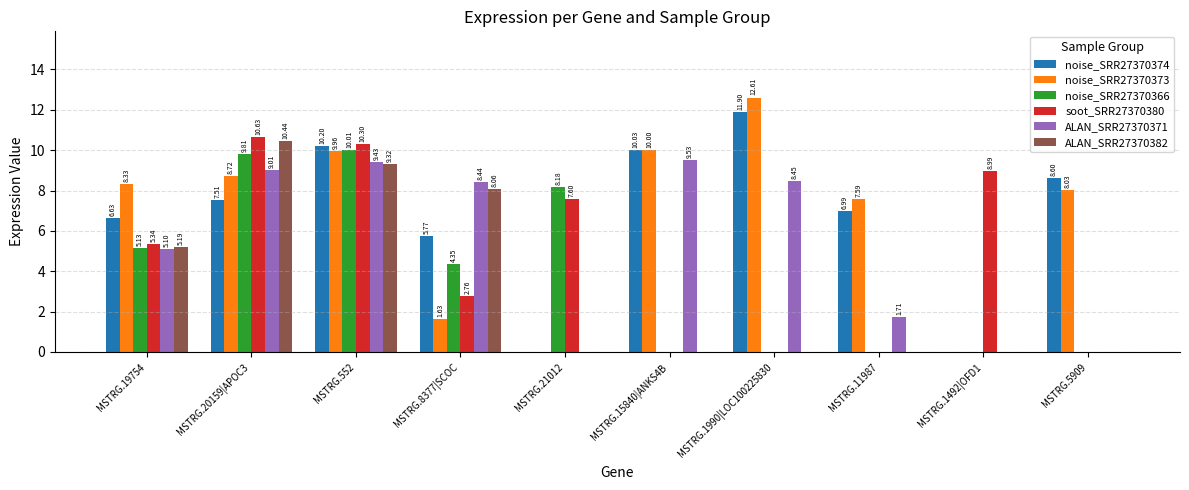

At which category is the sum across all series the highest?

MSTRG.552